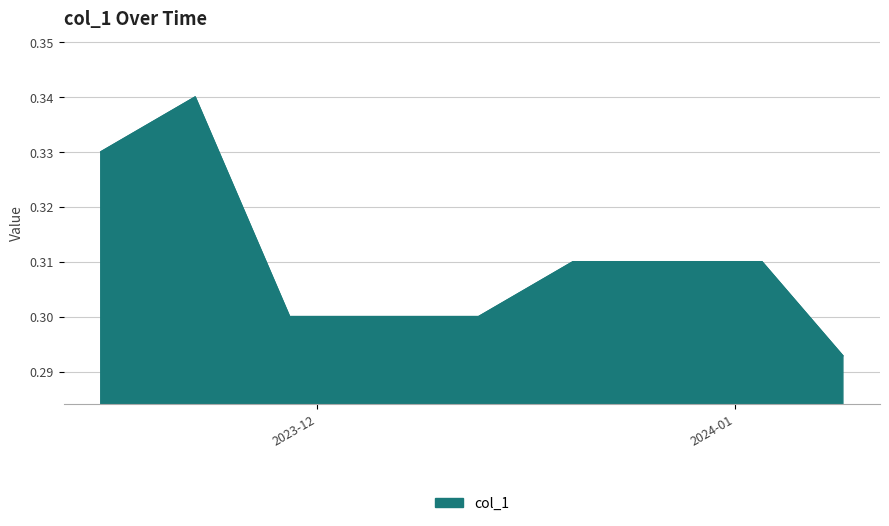

What is the value of the 39th point from the left?

0.3